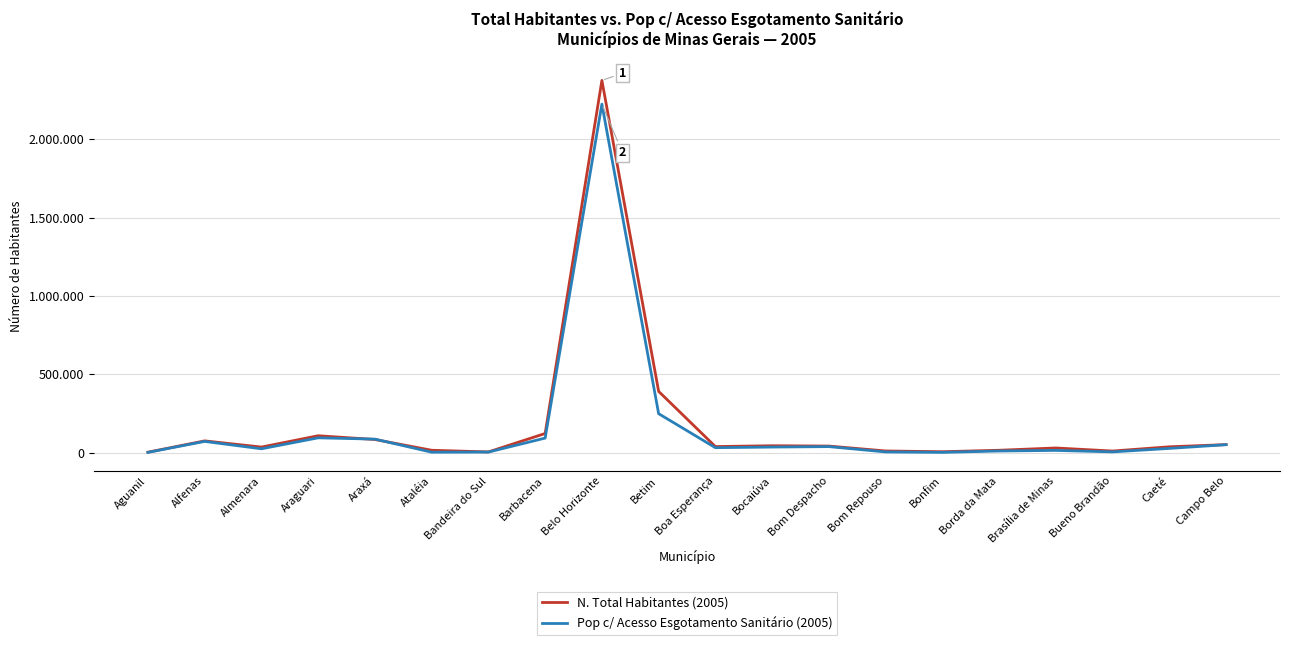

What is the label of the 3rd point from the left?

Almenara